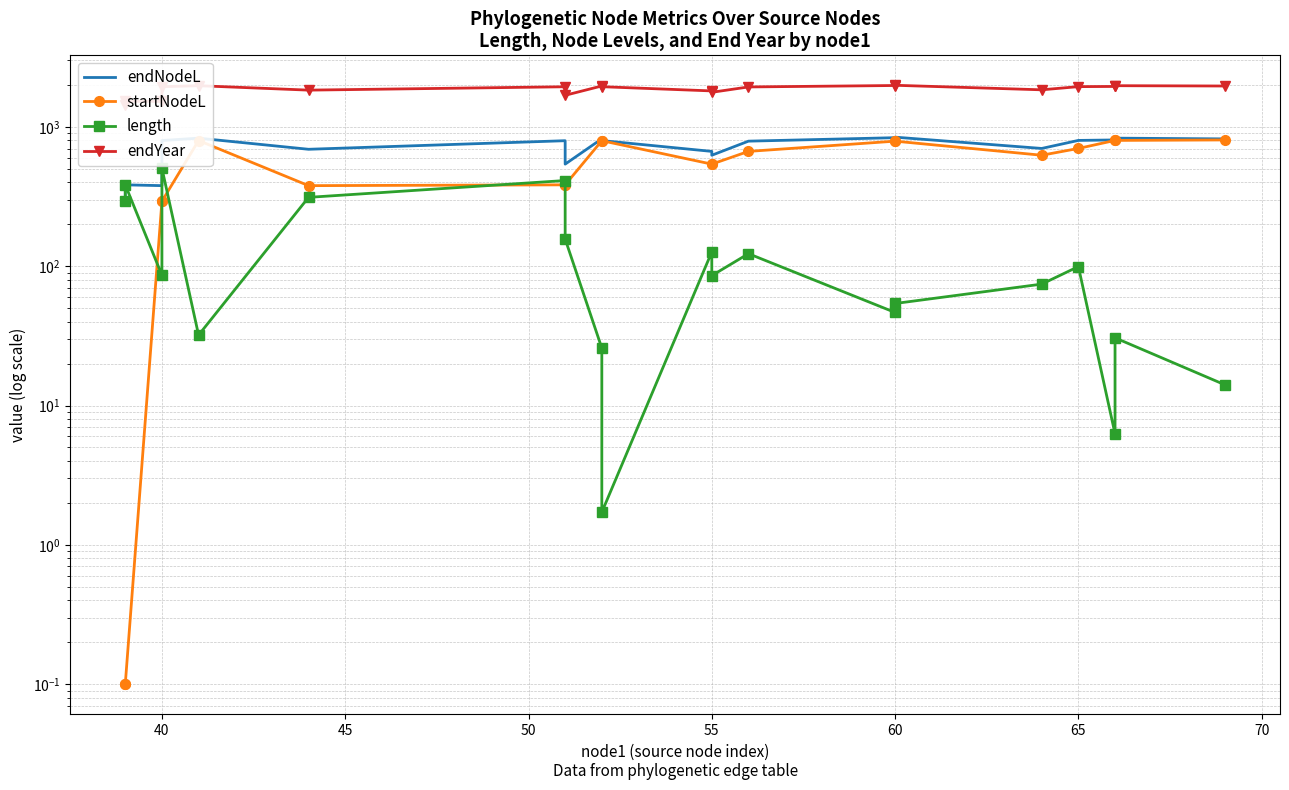

How many lines are shown in the chart?

4